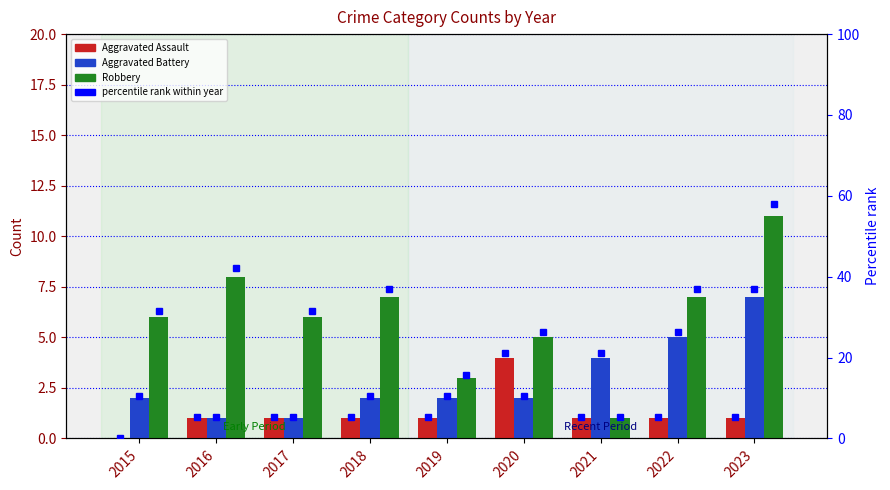

True or false: Aggravated Battery pct has a value of 7.3 at 2016.

False